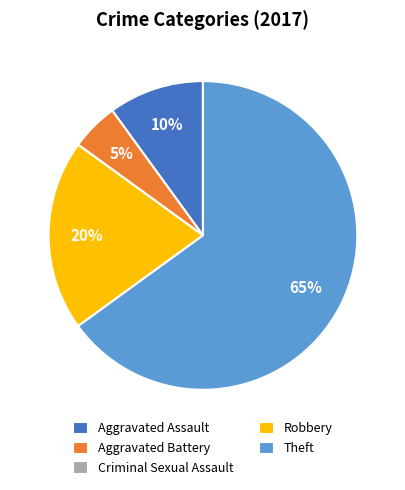

Is it true that Robbery is 20% of the pie?

True